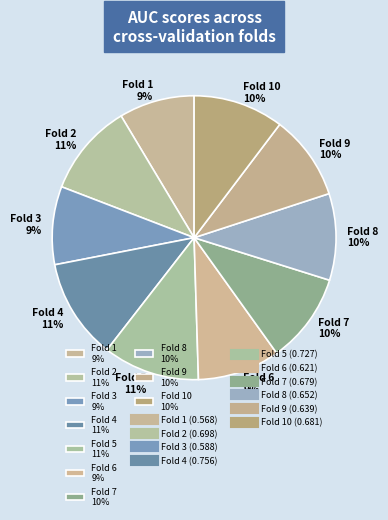

To the nearest percent, what is the difference between the Fold 2 11% and Fold 8 10% slice percentages?

1%